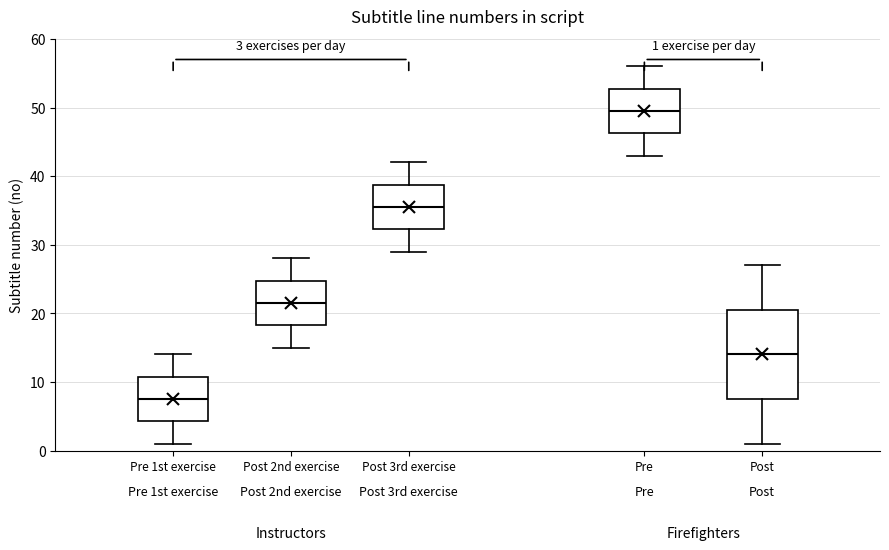

Comparing the boxes themselves (not the whiskers), which one is the tallest?

Post